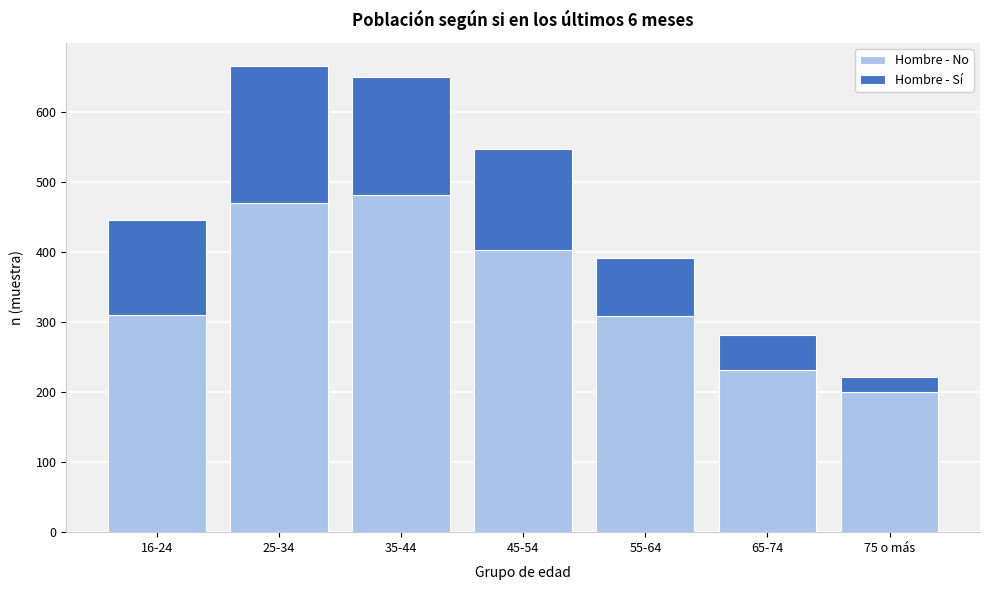

What is the total value across all series at 65-74?

282